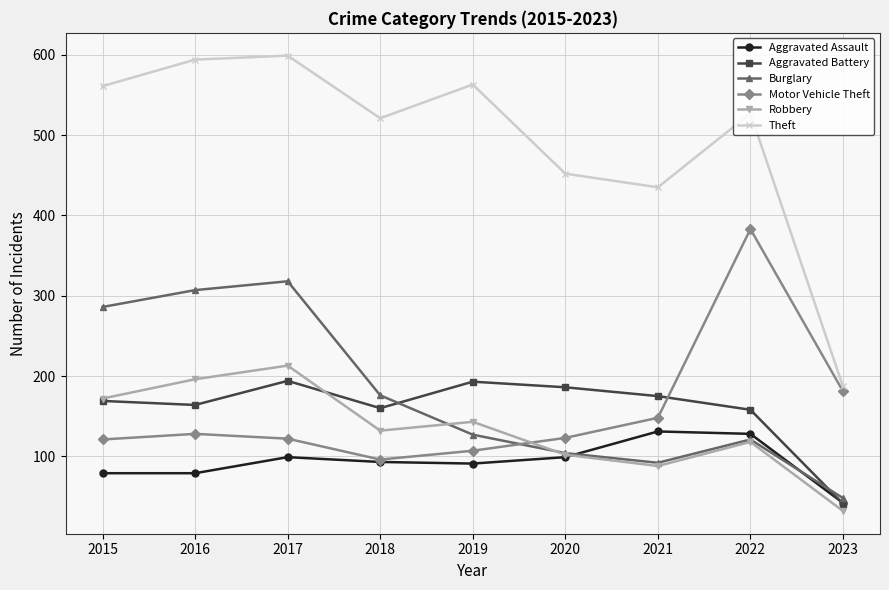

At which category does Aggravated Assault reach its first local peak?

2017